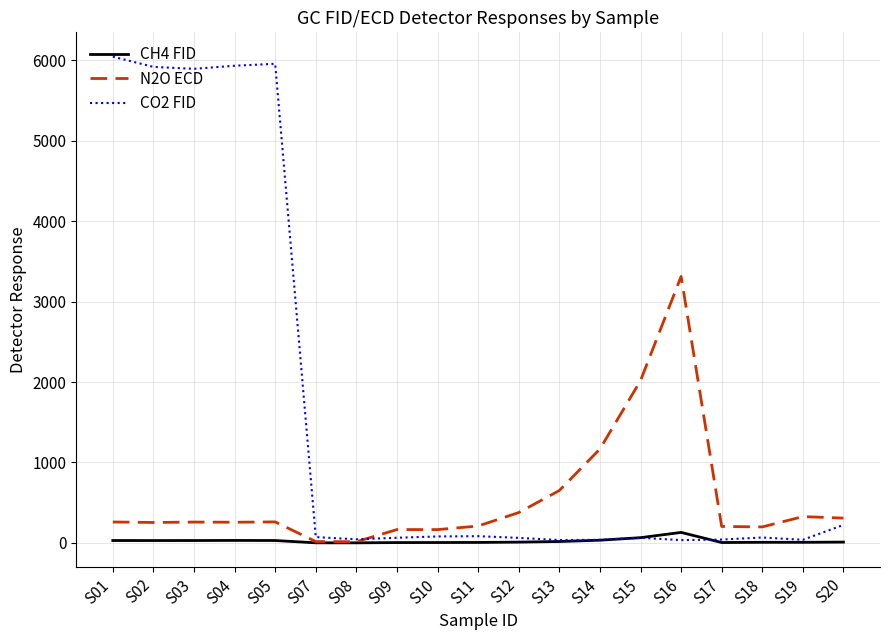

At how many categories does at least one series exceed 3613?

5